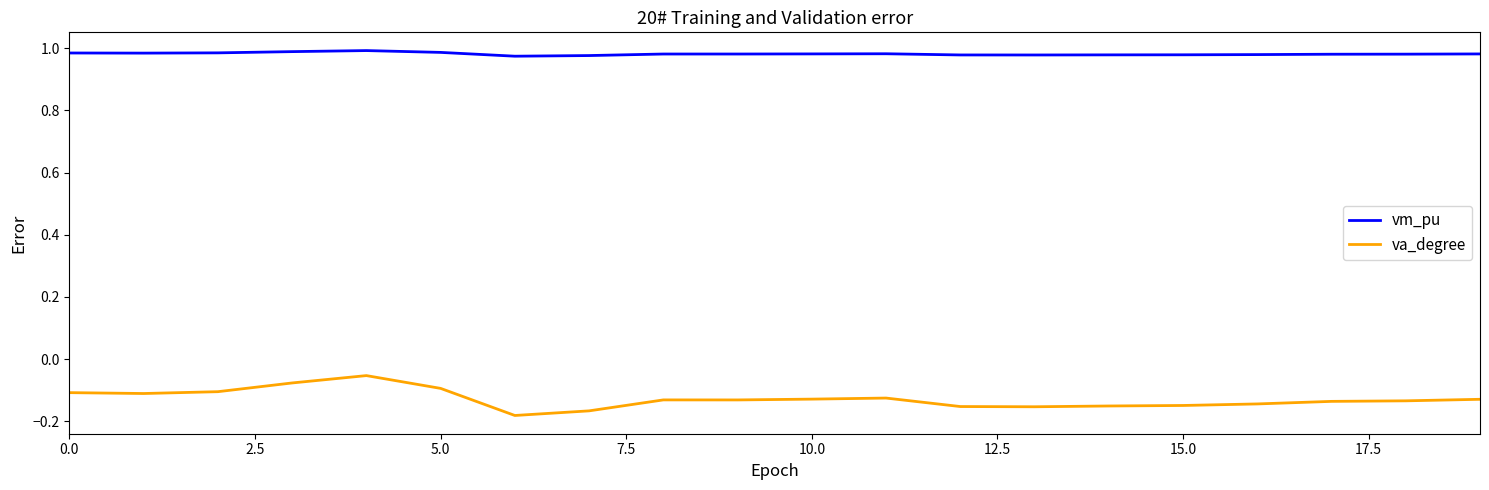

Which series has the largest total across all categories?

vm_pu